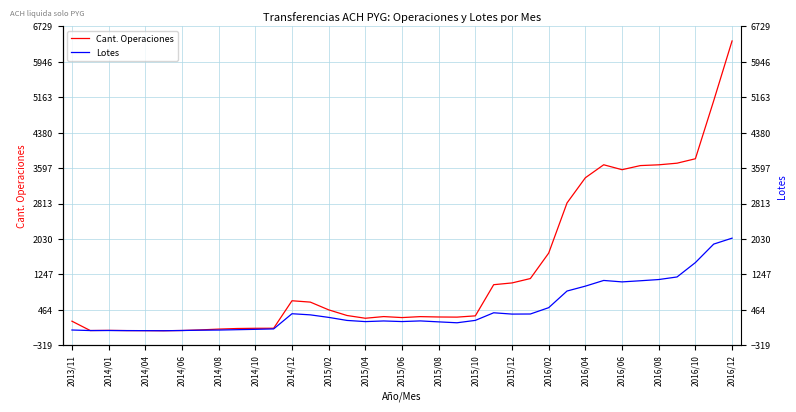

Which series has the largest total across all categories?

Cant. Operaciones